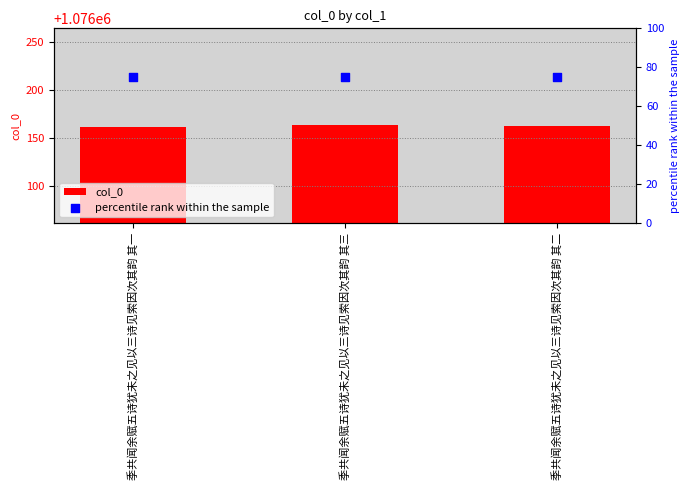

Which series reaches the minimum Y coordinate?

percentile rank within the sample